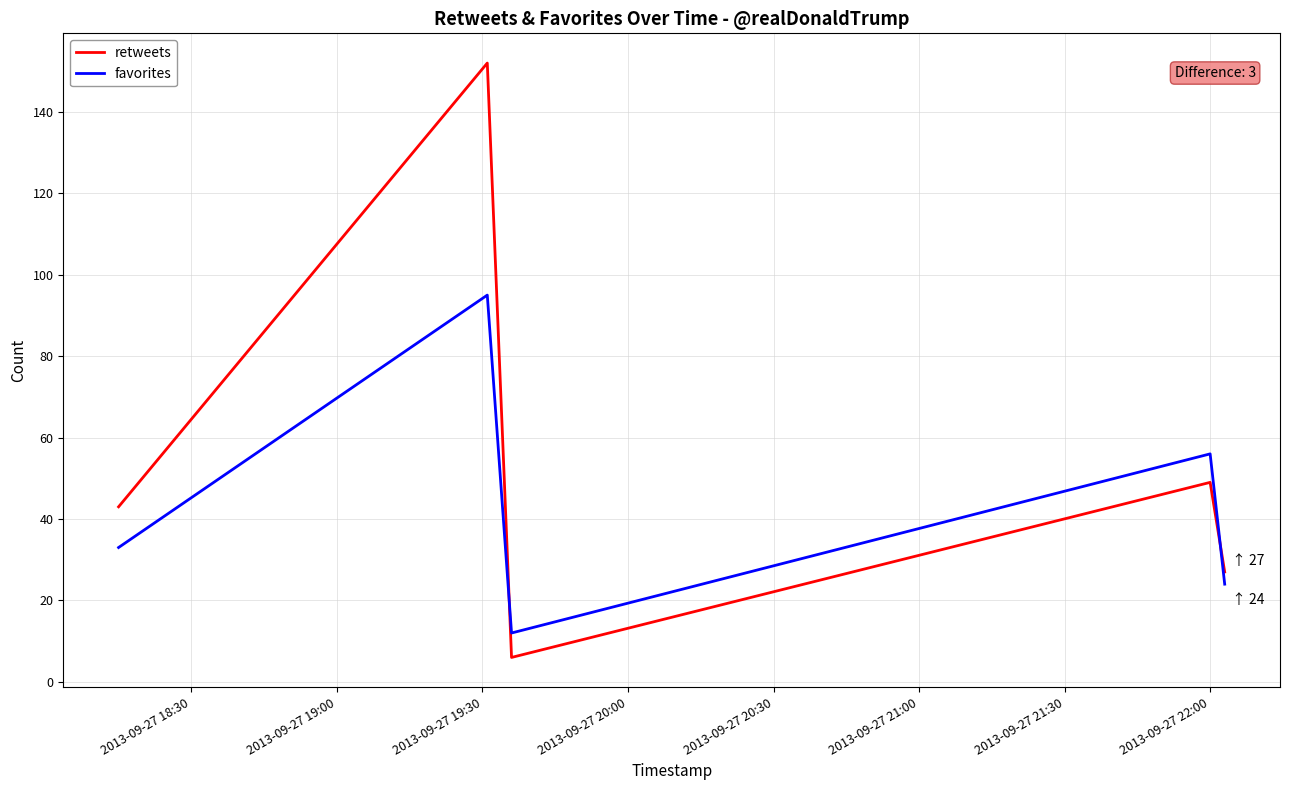

True or false: favorites and retweets cross at least once.

True